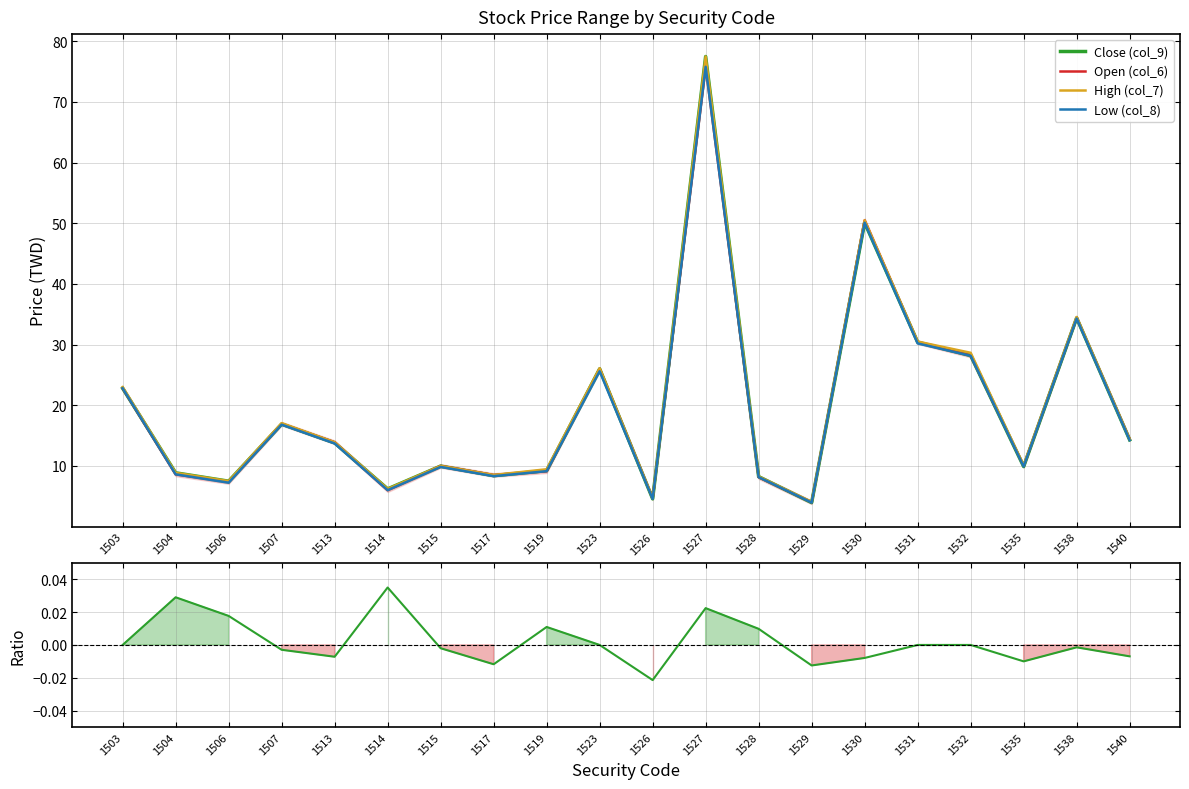

How many data points in Close (col_9) are above 13?

10